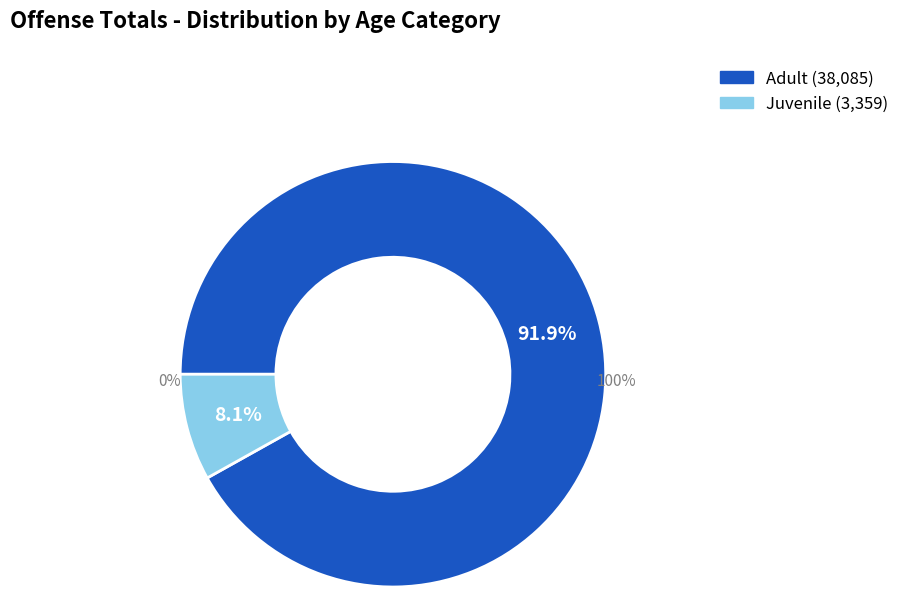

Is Arson Adult the majority of the pie?

No